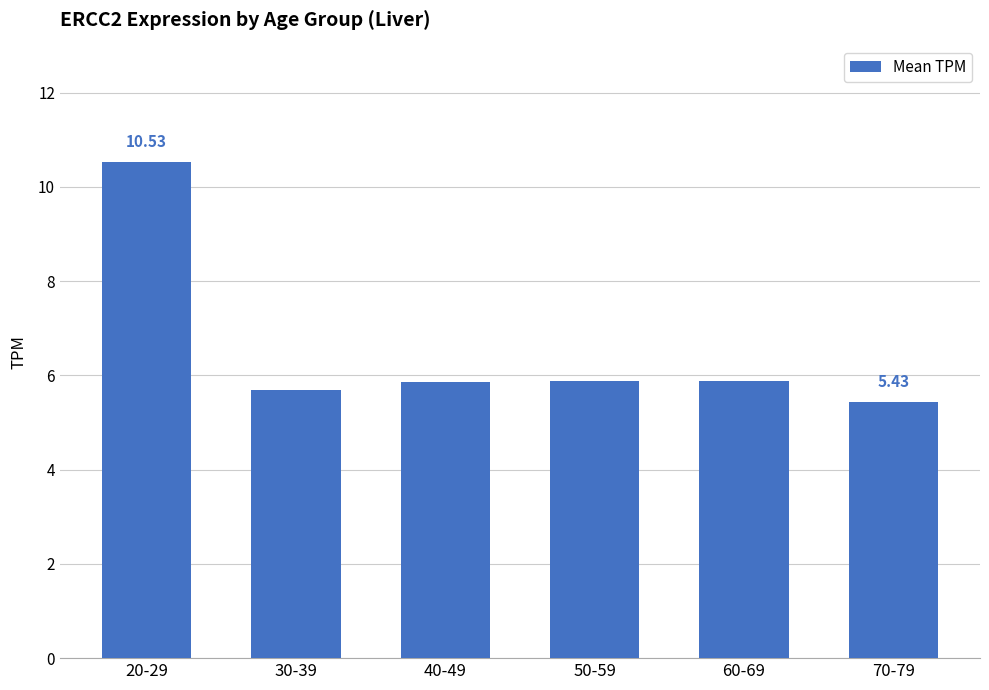

Which has a higher value, 40-49 or 20-29?

20-29